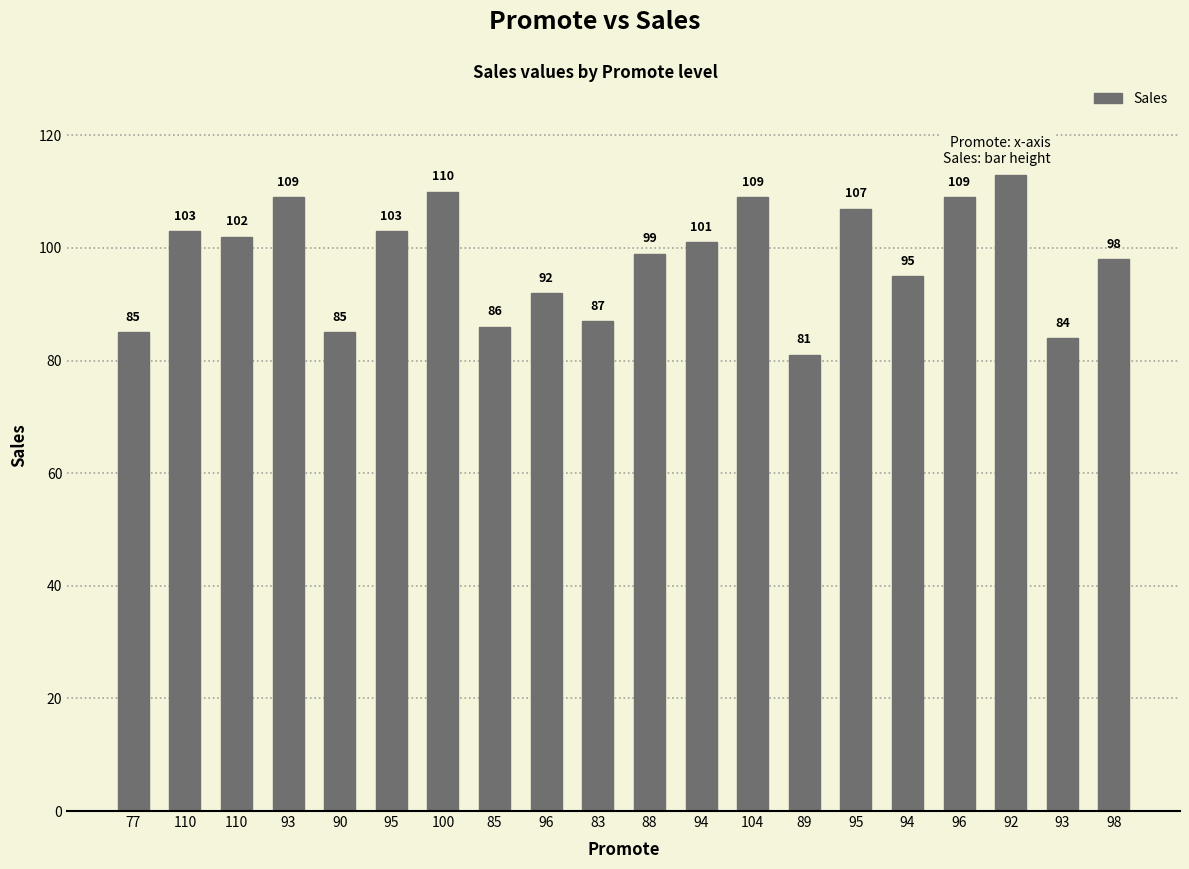

What is the average value?

98